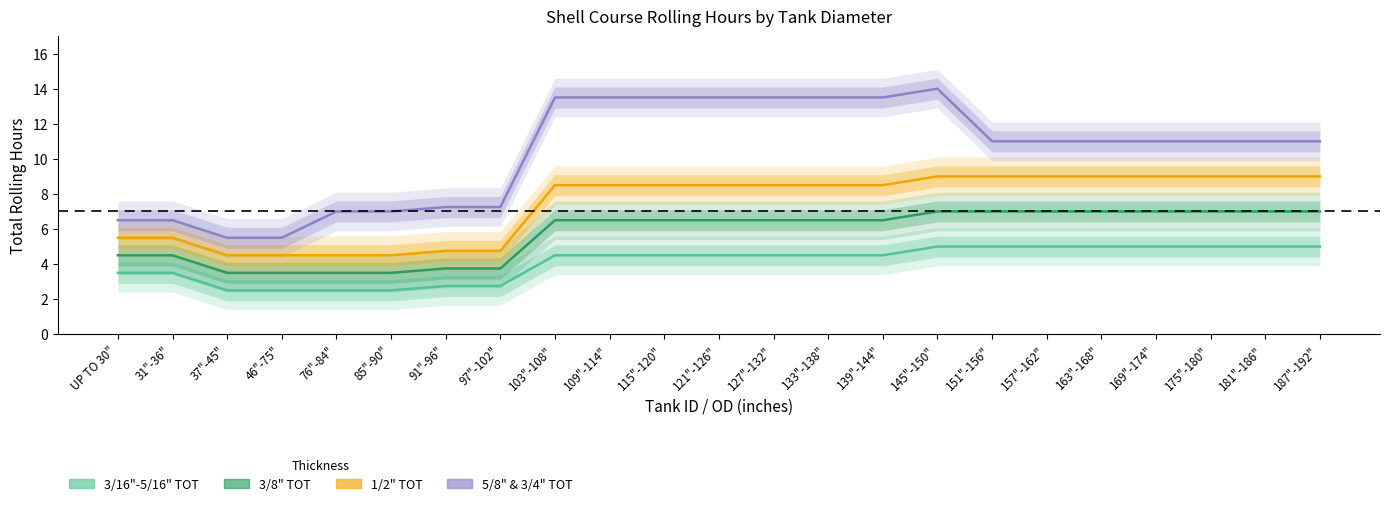

Which category has the lowest value in the 1/2" TOT series?

37"-45"